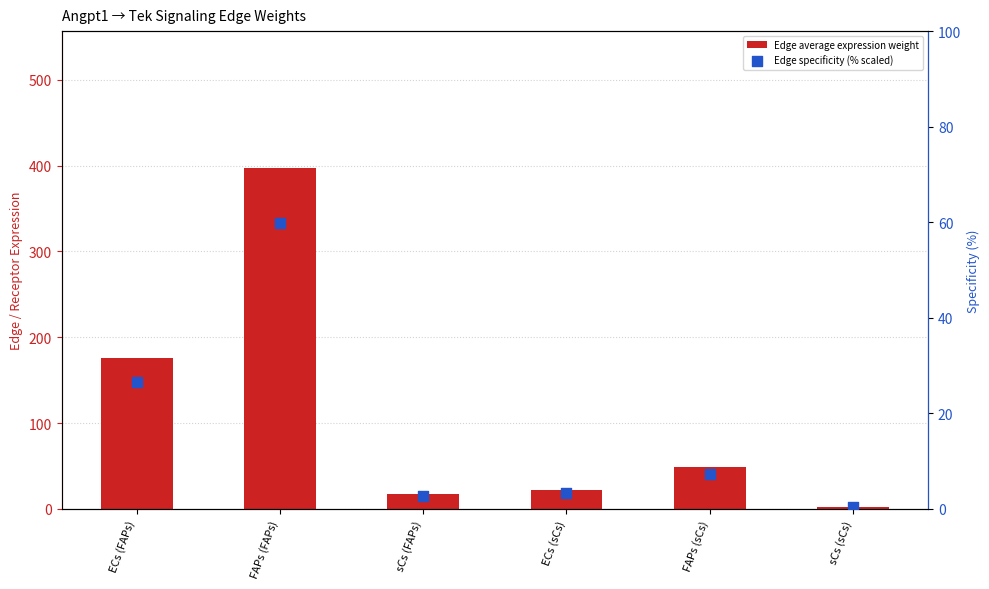

Is the value of Edge average expression weight at sCs (FAPs) greater than the value of Edge specificity (% scaled) at ECs (sCs)?

Yes